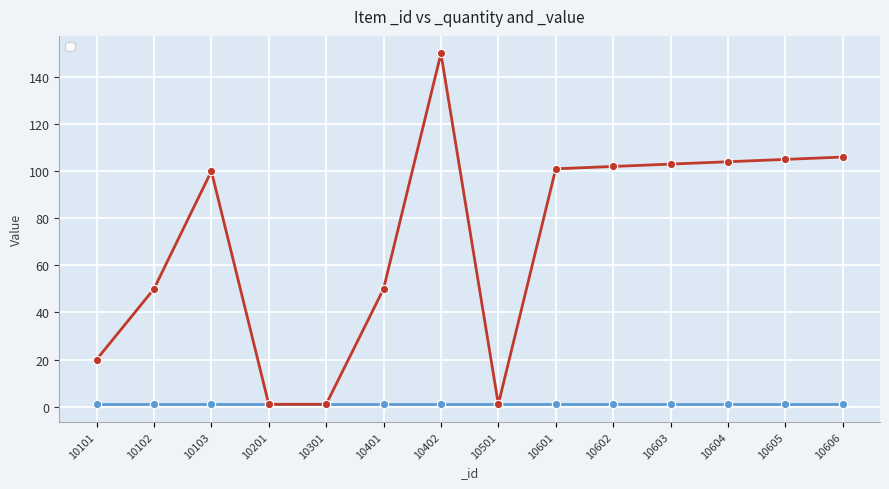

True or false: the data shows 32 at 10402.

False